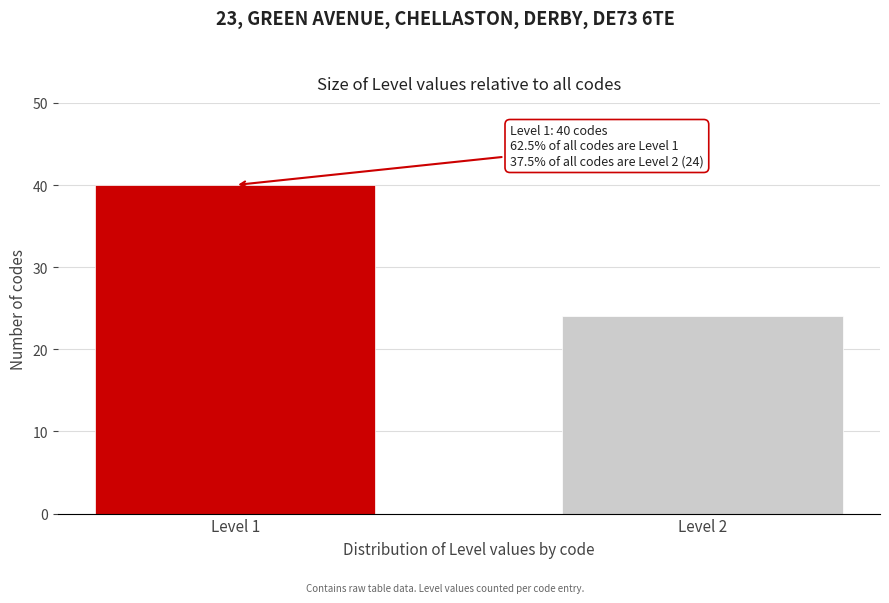

Reading left to right, what are all the values shown in this chart?

40	24